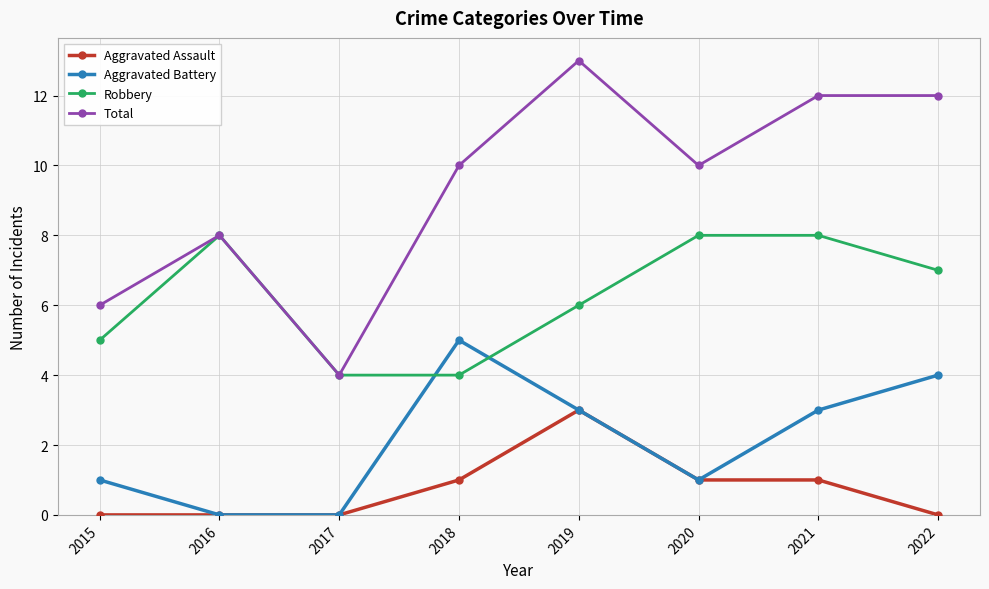

Which series ends up on top after the final intersection of Robbery and Aggravated Battery?

Robbery